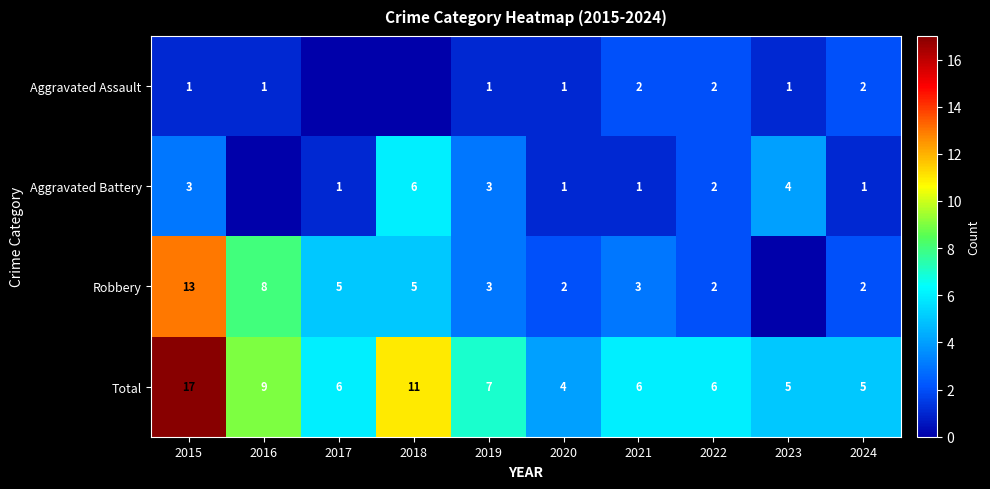

At 2021, list the series in order from smallest to largest.

Aggravated Battery, Aggravated Assault, Robbery, Total